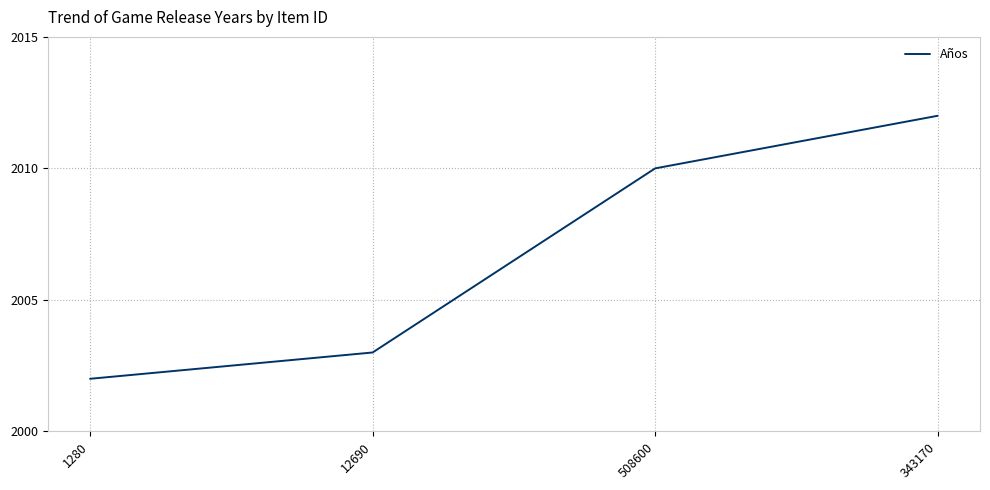

How many distinct data groups are displayed?

1